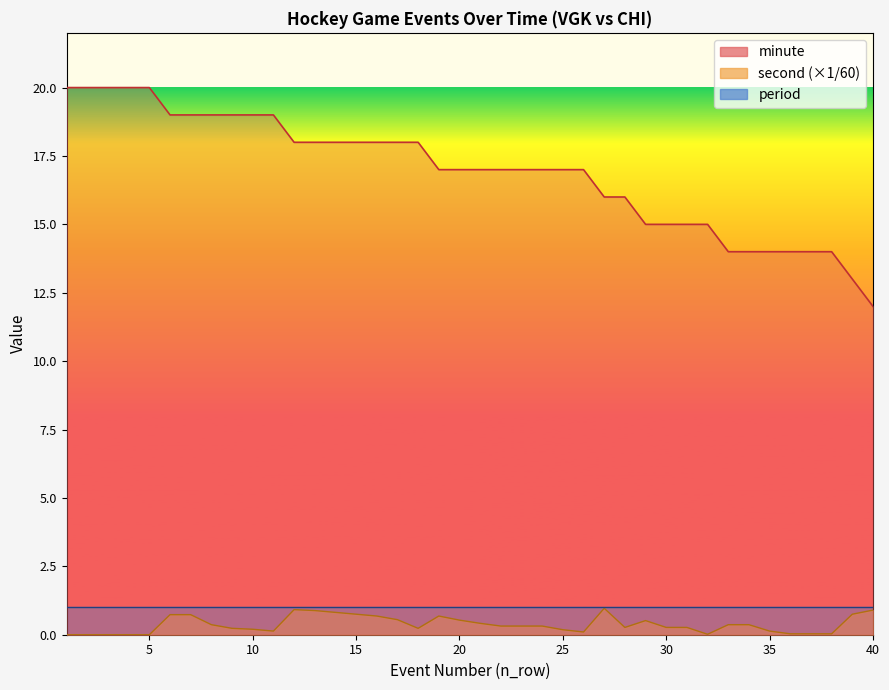

What is the difference between the maximum and minimum values in the minute series?

8.0